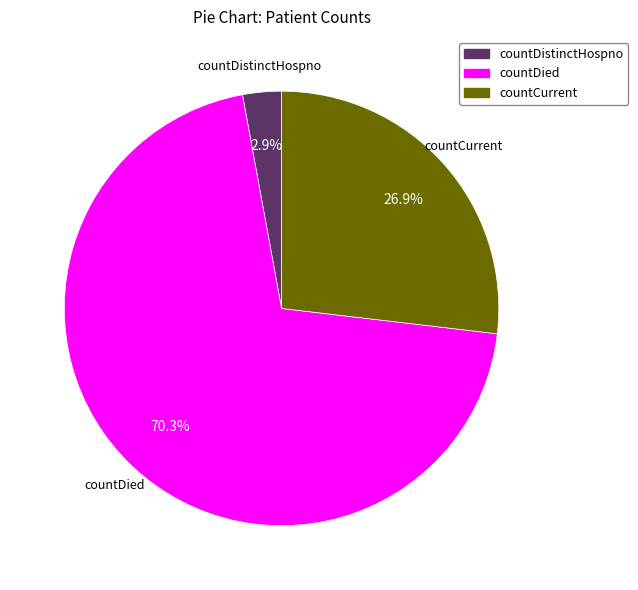

What is the ratio of the value at countCurrent to the value at countDied?

0.4